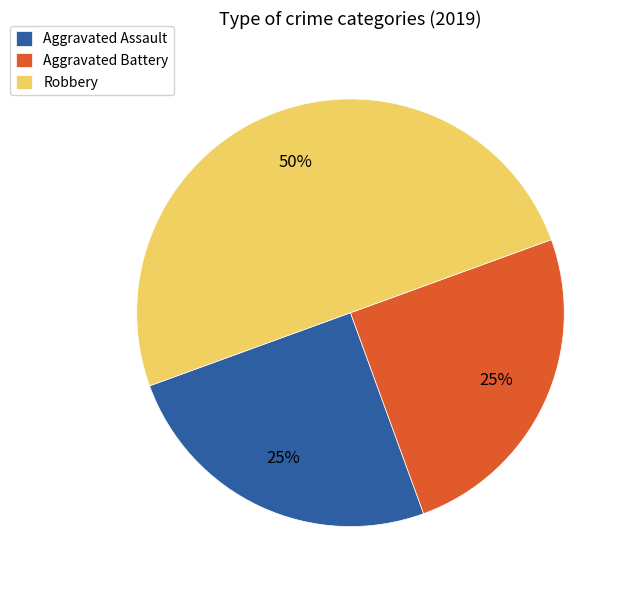

To the nearest percent, what percentage of the pie is Robbery?

50%